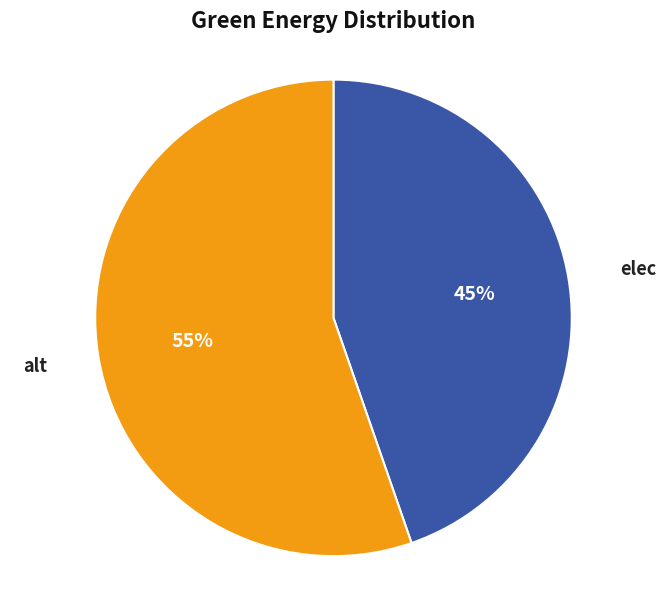

To the nearest percent, what is the average slice percentage?

50%